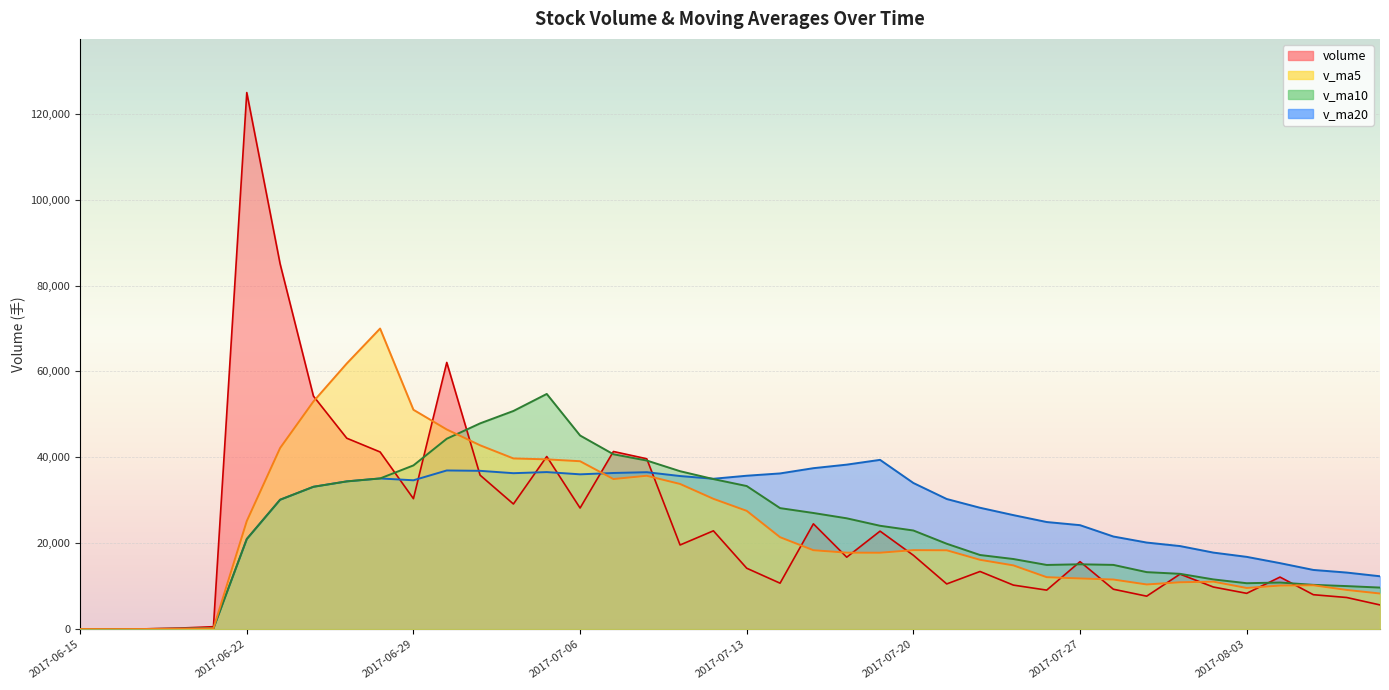

Reading left to right, what are all the values shown in this chart?

volume: 2017-06-15=52.0	2017-06-16=35.7	2017-06-19=99.0	2017-06-20=275.7	2017-06-21=594.3	2017-06-22=124914.1	2017-06-23=85041.2	2017-06-26=54262.5	2017-06-27=44462.8	2017-06-28=41262.0	2017-06-29=30393.2	2017-06-30=62100.8	2017-07-03=35865.0	2017-07-04=29152.6	2017-07-05=40205.9	2017-07-06=28213.7	2017-07-07=41372.1	2017-07-10=39682.7	2017-07-11=19612.0	2017-07-12=22911.9	2017-07-13=14200.0	2017-07-14=10719.1	2017-07-17=24538.0	2017-07-18=16771.1	2017-07-19=22834.9	2017-07-20=17218.4	2017-07-21=10548.7	2017-07-24=13445.4	2017-07-25=10275.6	2017-07-26=9107.7	2017-07-27=15731.5	2017-07-28=9316.4	2017-07-31=7698.1	2017-08-01=12828.4	2017-08-02=9829.4	2017-08-03=8359.3	2017-08-04=12143.9	2017-08-07=8040.6	2017-08-08=7390.1	2017-08-09=5659.5
v_ma5: 2017-06-15=52.0	2017-06-16=43.9	2017-06-19=62.2	2017-06-20=115.6	2017-06-21=211.3	2017-06-22=25183.8	2017-06-23=42184.9	2017-06-26=53017.6	2017-06-27=61855.0	2017-06-28=69988.5	2017-06-29=51084.3	2017-06-30=46496.3	2017-07-03=42816.8	2017-07-04=39754.7	2017-07-05=39543.5	2017-07-06=39107.6	2017-07-07=34961.8	2017-07-10=35725.4	2017-07-11=33817.3	2017-07-12=30358.5	2017-07-13=27555.7	2017-07-14=21425.2	2017-07-17=18396.2	2017-07-18=17828.0	2017-07-19=17812.6	2017-07-20=18416.3	2017-07-21=18382.2	2017-07-24=16163.7	2017-07-25=14864.6	2017-07-26=12119.1	2017-07-27=11821.8	2017-07-28=11575.3	2017-07-31=10425.9	2017-08-01=10936.4	2017-08-02=11080.8	2017-08-03=9606.3	2017-08-04=10171.8	2017-08-07=10240.3	2017-08-08=9152.7	2017-08-09=8318.7
v_ma10: 2017-06-15=52.0	2017-06-16=43.9	2017-06-19=62.2	2017-06-20=115.6	2017-06-21=211.3	2017-06-22=20995.1	2017-06-23=30144.6	2017-06-26=33159.3	2017-06-27=34415.3	2017-06-28=35099.9	2017-06-29=38134.1	2017-06-30=44340.6	2017-07-03=47917.2	2017-07-04=50804.8	2017-07-05=54766.0	2017-07-06=45096.0	2017-07-07=40729.1	2017-07-10=39271.1	2017-07-11=36786.0	2017-07-12=34951.0	2017-07-13=33331.7	2017-07-14=28193.5	2017-07-17=27060.8	2017-07-18=25822.7	2017-07-19=24085.5	2017-07-20=22986.0	2017-07-21=19903.7	2017-07-24=17279.9	2017-07-25=16346.3	2017-07-26=14965.9	2017-07-27=15119.0	2017-07-28=14978.8	2017-07-31=13294.8	2017-08-01=12900.5	2017-08-02=11600.0	2017-08-03=10714.0	2017-08-04=10873.6	2017-08-07=10333.1	2017-08-08=10044.5	2017-08-09=9699.7
v_ma20: 2017-06-15=52.0	2017-06-16=43.9	2017-06-19=62.2	2017-06-20=115.6	2017-06-21=211.3	2017-06-22=20995.1	2017-06-23=30144.6	2017-06-26=33159.3	2017-06-27=34415.3	2017-06-28=35099.9	2017-06-29=34672.1	2017-06-30=36957.8	2017-07-03=36873.7	2017-07-04=36322.2	2017-07-05=36581.1	2017-07-06=36058.2	2017-07-07=36370.7	2017-07-10=36554.7	2017-07-11=35663.0	2017-07-12=35025.5	2017-07-13=35732.9	2017-07-14=36267.0	2017-07-17=37489.0	2017-07-18=38313.8	2017-07-19=39425.8	2017-07-20=34041.0	2017-07-21=30316.4	2017-07-24=28275.5	2017-07-25=26566.2	2017-07-26=24958.4	2017-07-27=24225.3	2017-07-28=21586.1	2017-07-31=20177.8	2017-08-01=19361.6	2017-08-02=17842.8	2017-08-03=16850.0	2017-08-04=15388.6	2017-08-07=13806.5	2017-08-08=13195.4	2017-08-09=12332.8